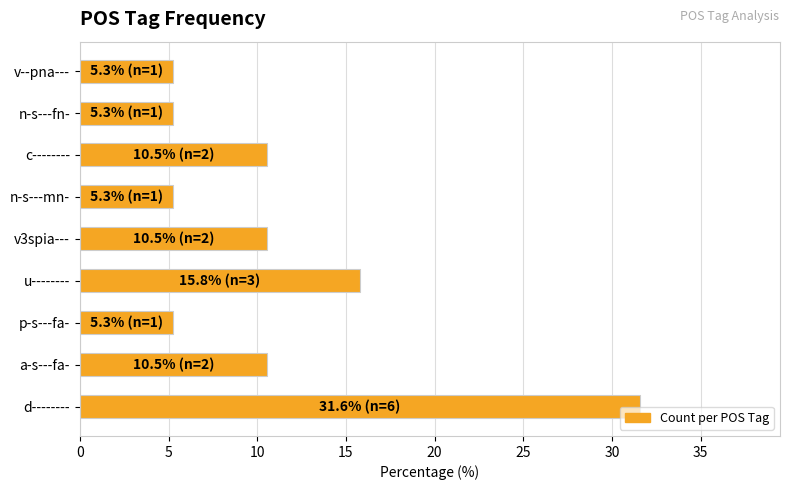

Between u-------- and d--------, which is larger?

d--------